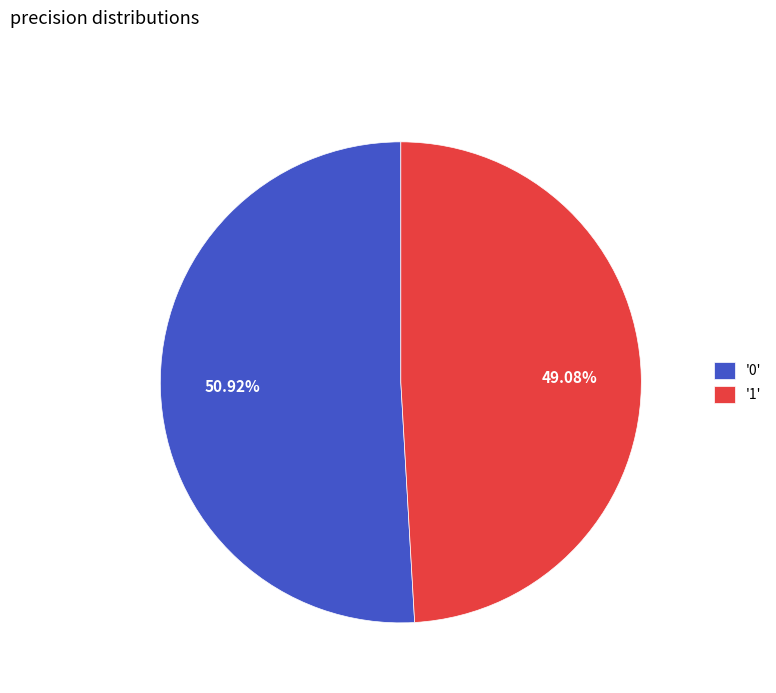

How many slices are in this pie chart?

2